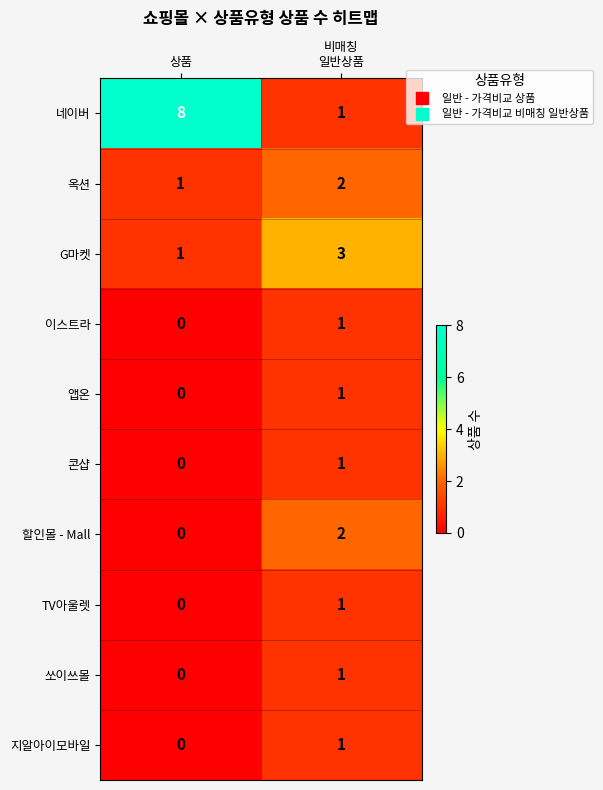

Which series has the largest range (max minus min)?

네이버